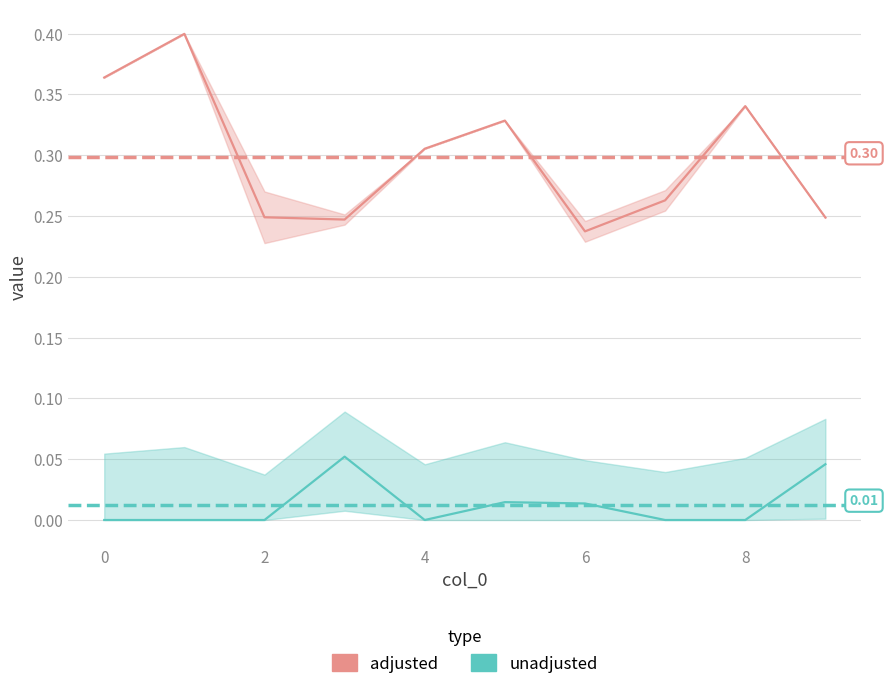

How many positive values does the unadjusted series have?

4